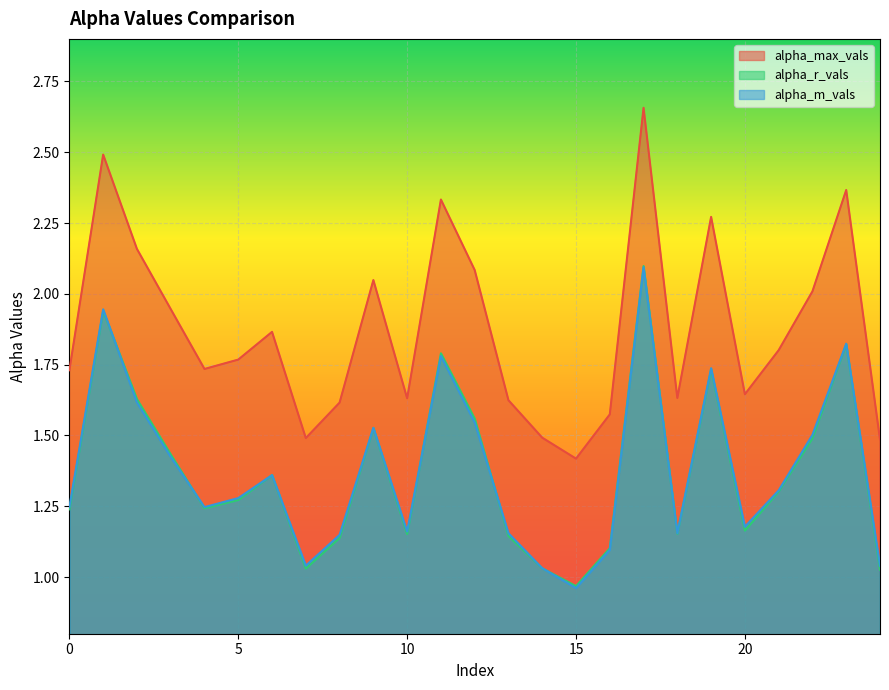

Is the value of alpha_m_vals at 6 greater than the value of alpha_r_vals at 4?

Yes